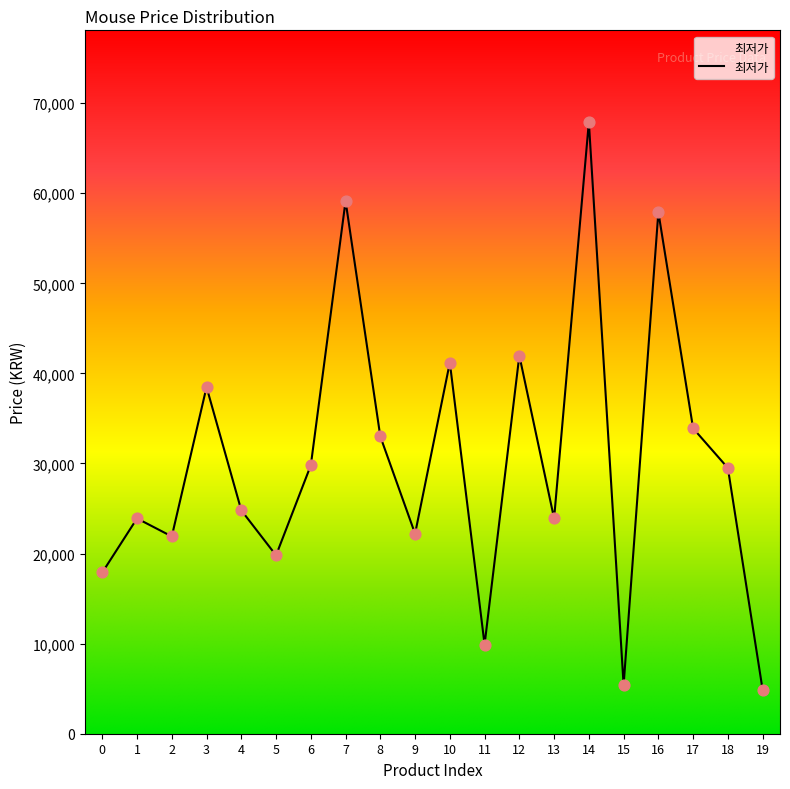

Approximately how many times larger is the value at 5 compared to 17?

0.6